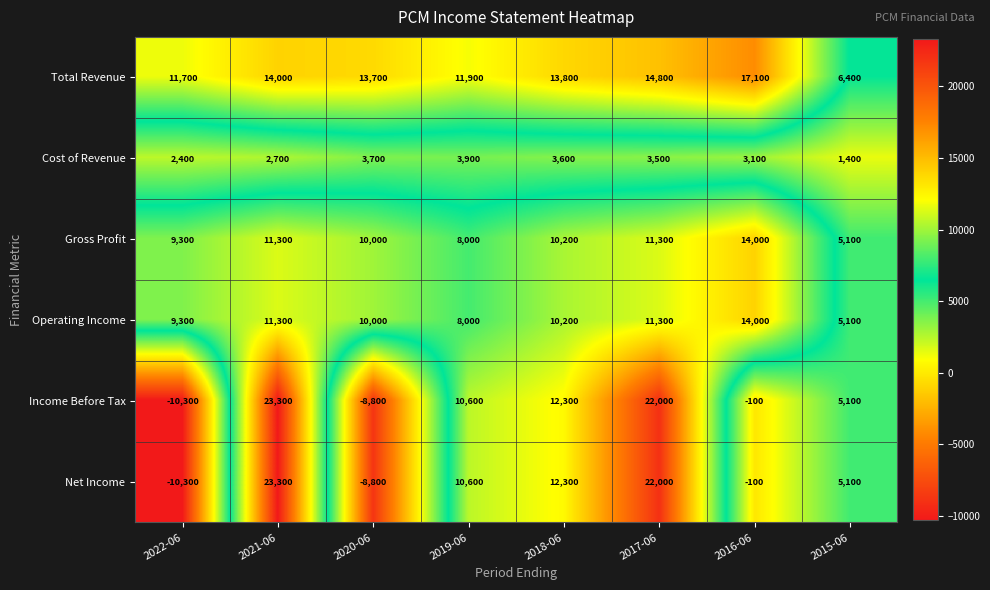

True or false: Operating Income has a value of 10200 at 2018-06.

True